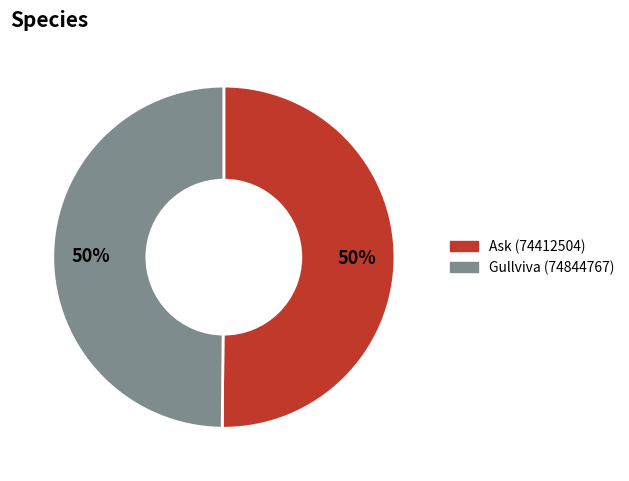

How many segments does this pie chart have?

2